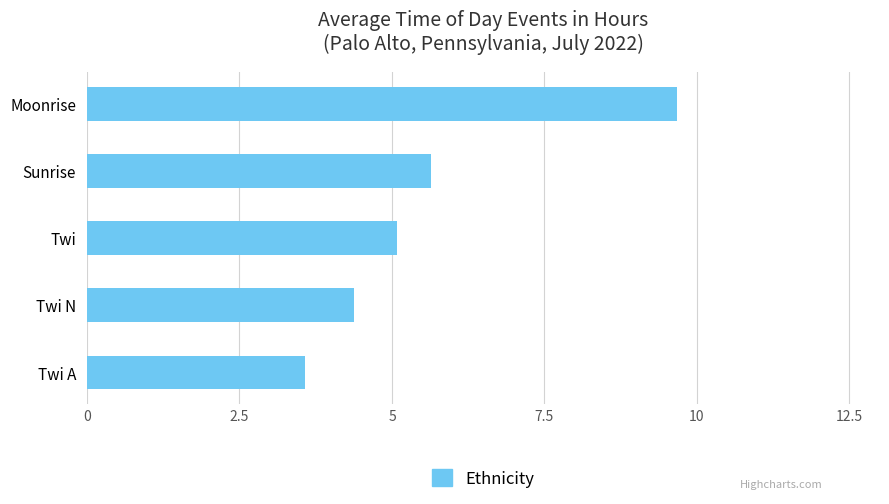

What is the sum of all values?

28.3